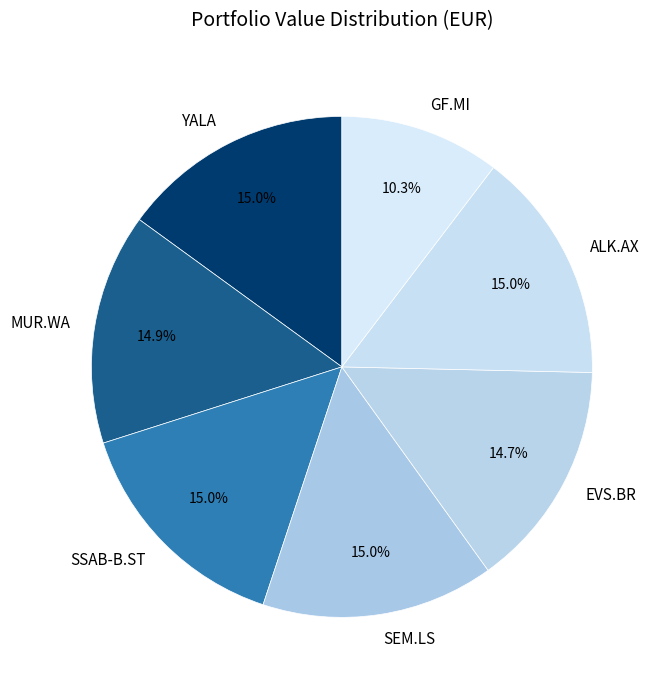

To the nearest percent, what is the combined percentage of SEM.LS and MUR.WA?

30%